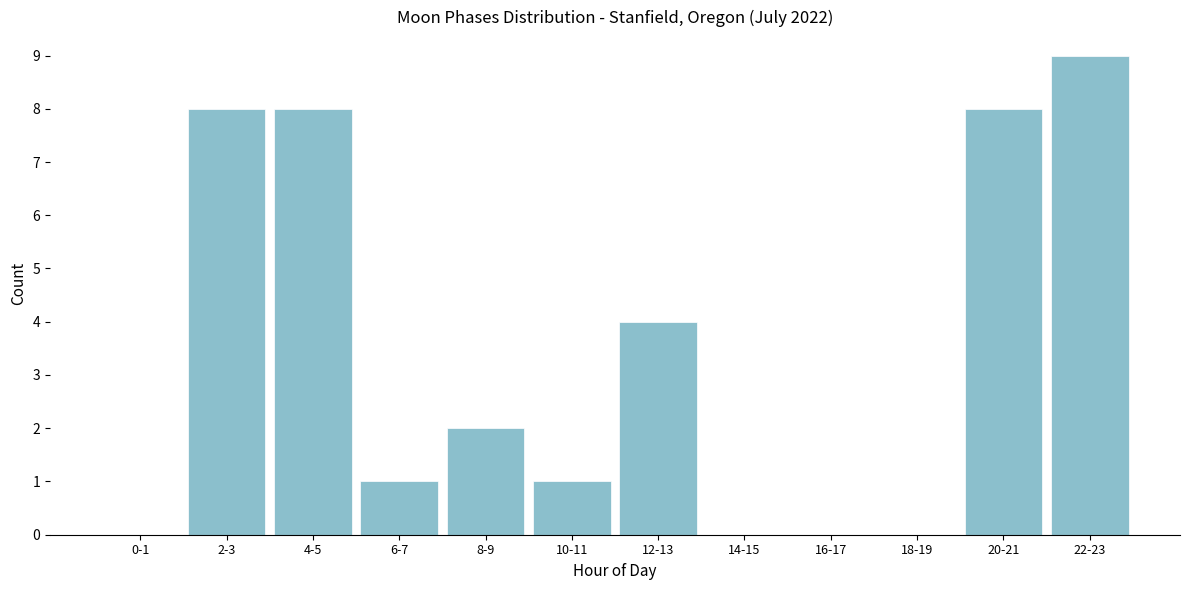

Reading left to right, list all the values displayed in this chart.

0-1=0	2-3=8	4-5=8	6-7=1	8-9=2	10-11=1	12-13=4	14-15=0	16-17=0	18-19=0	20-21=8	22-23=9